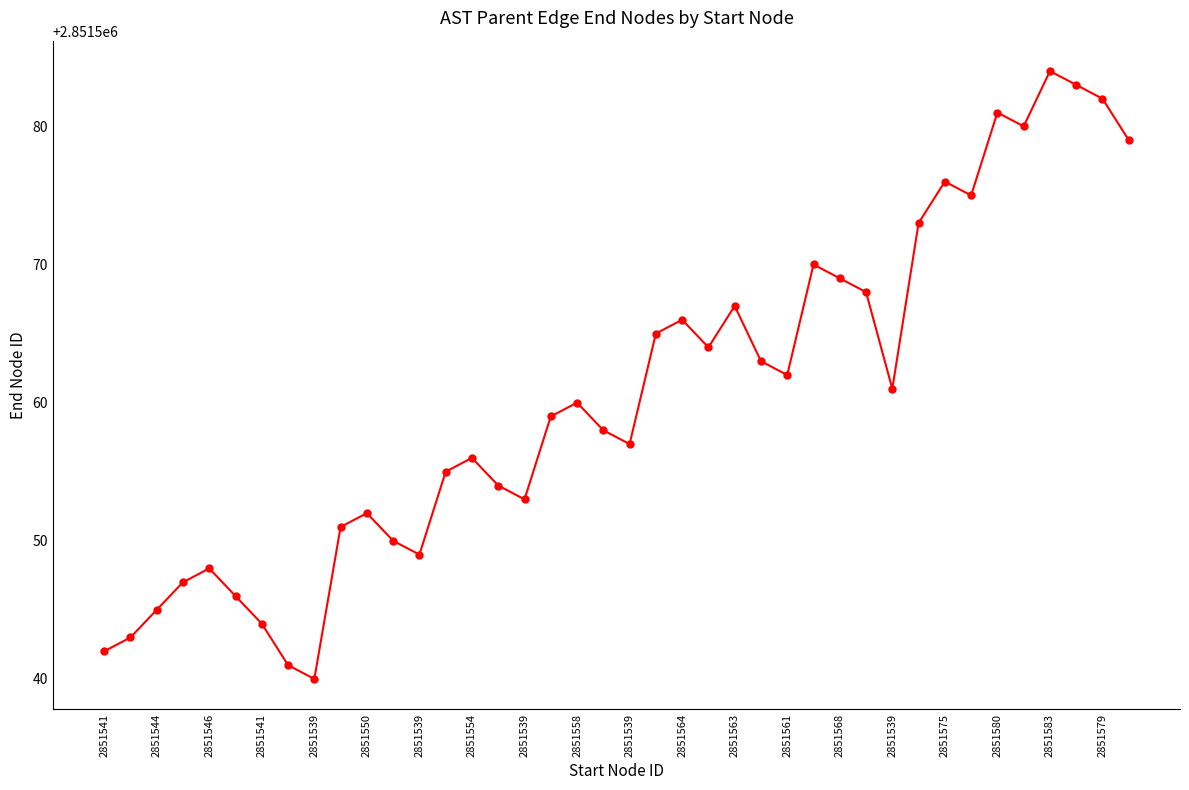

How many points are lower than both their immediate neighbors (excluding endpoints)?

9